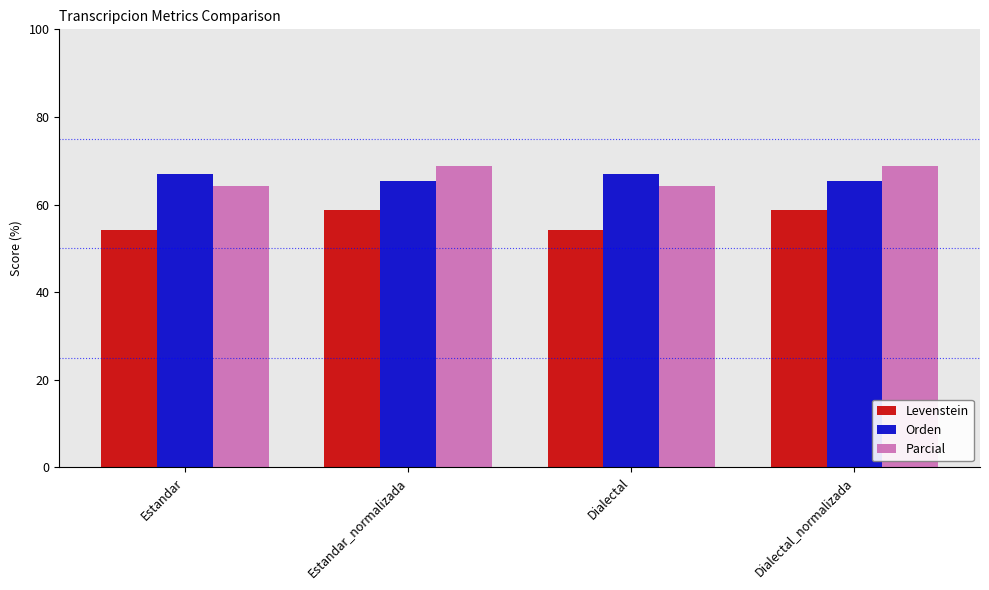

The value of Levenstein at Estandar is 54.3. True or false?

True